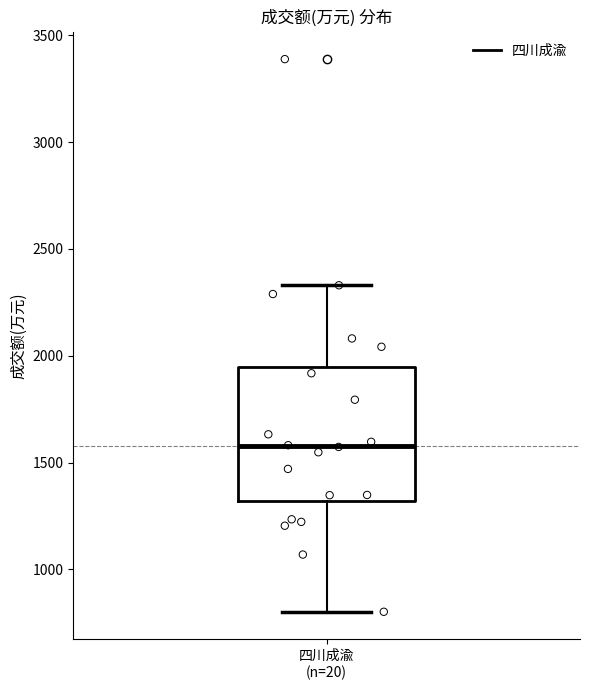

Where does the upper whisker of the box for 四川成渝 (n=20) end on the y-axis? The values are not printed on the chart, so give them approximately, as read against the axis.

2350